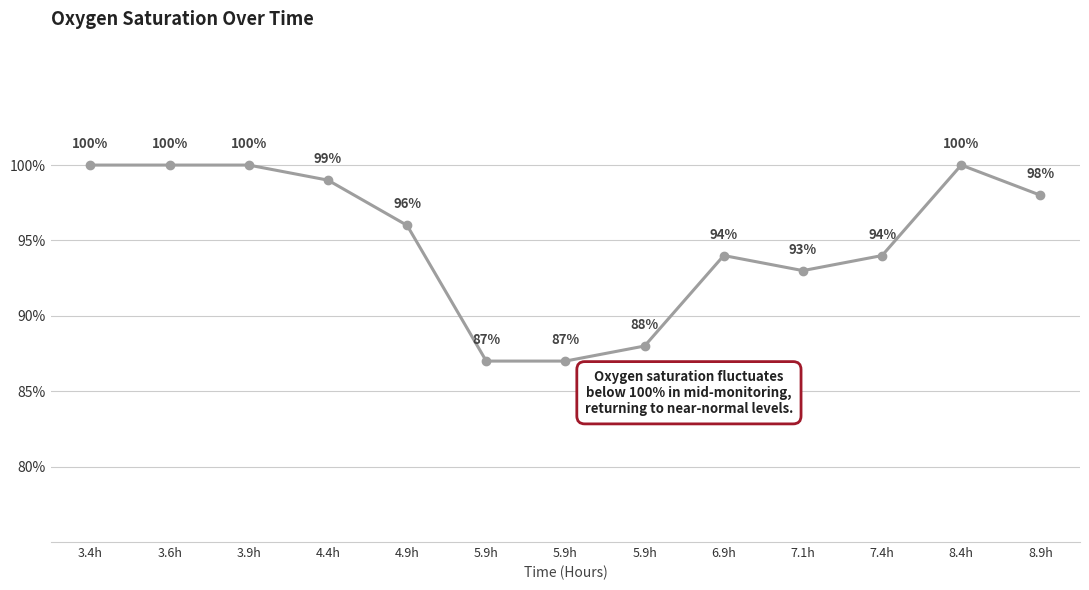

Reading left to right, list all the values displayed in this chart.

3.4h=100	3.6h=100	3.9h=100	4.4h=99	4.9h=96	5.9h=87	5.9h=87	5.9h=88	6.9h=94	7.1h=93	7.4h=94	8.4h=100	8.9h=98